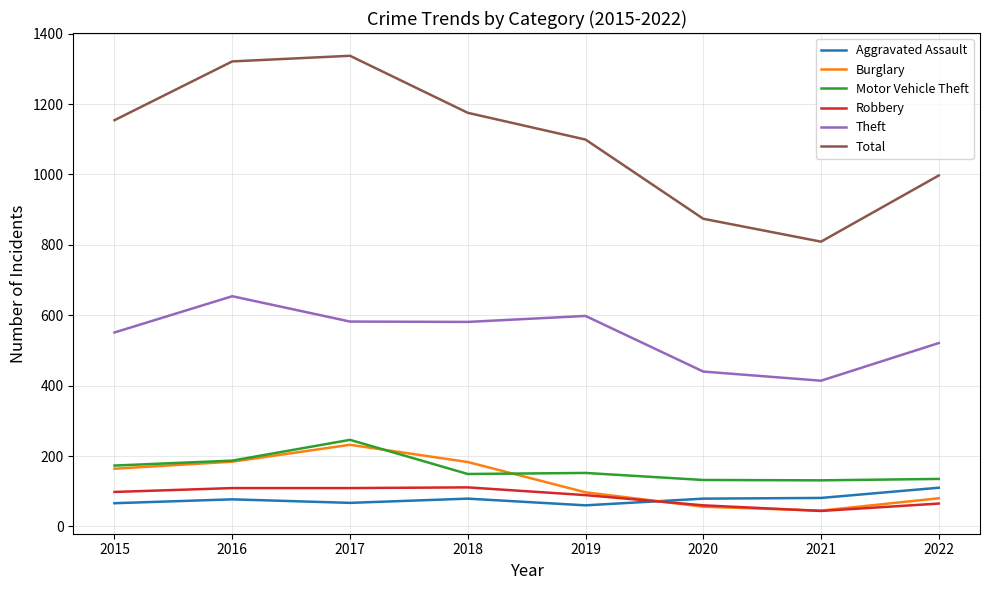

At which category does Motor Vehicle Theft reach its first local peak?

2017